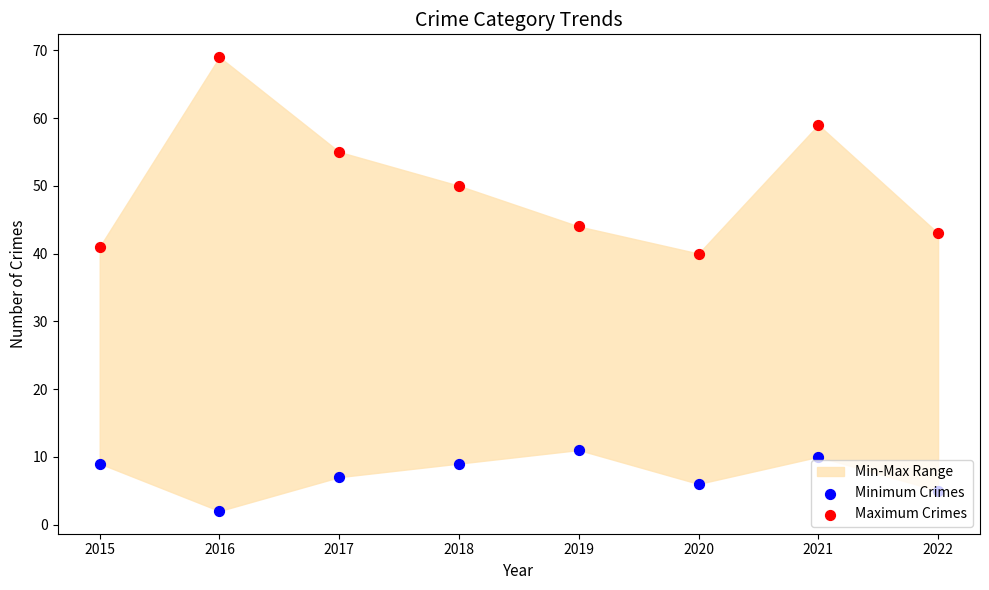

At how many categories does at least one series exceed 3?

8